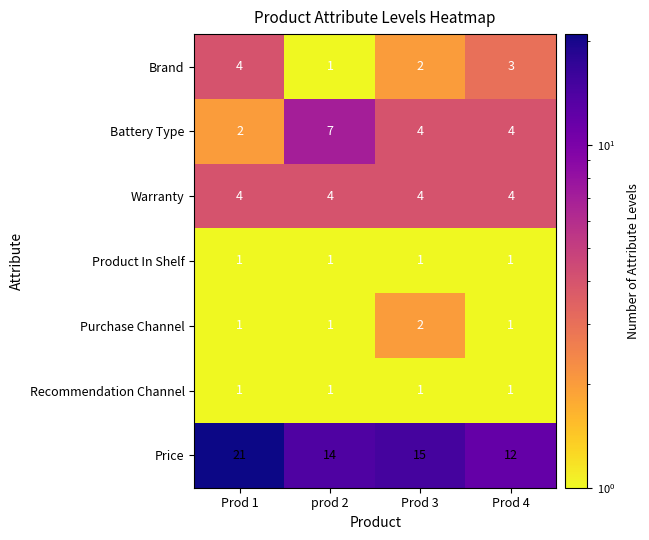

How many distinct data groups are displayed?

7